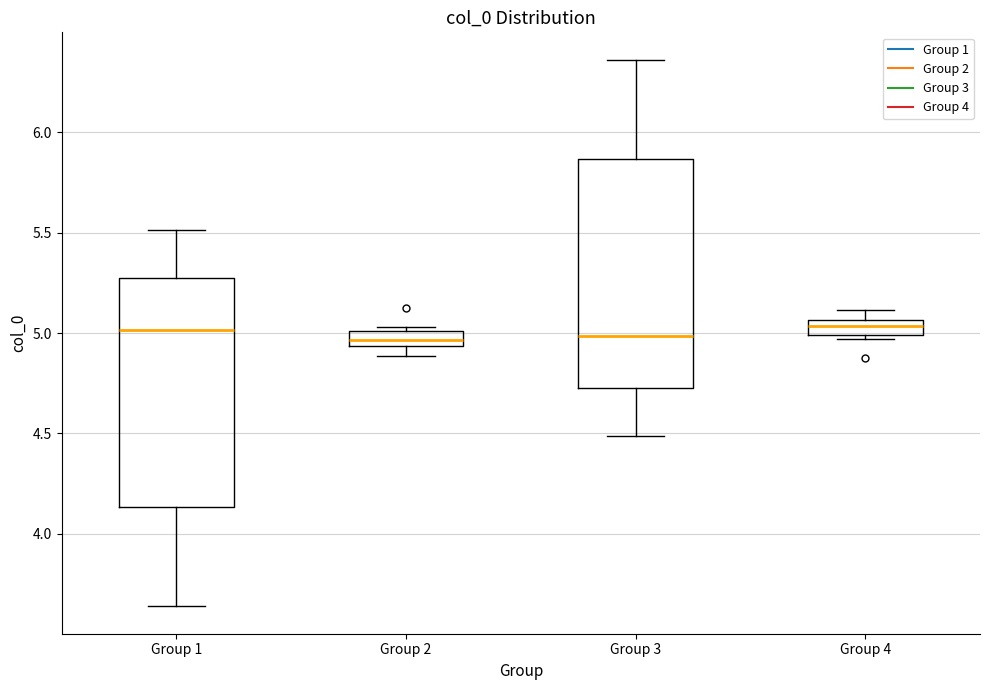

Where is the lower edge of the box for Group 2 on the y-axis? The values are not printed on the chart, so give them approximately, as read against the axis.

4.95